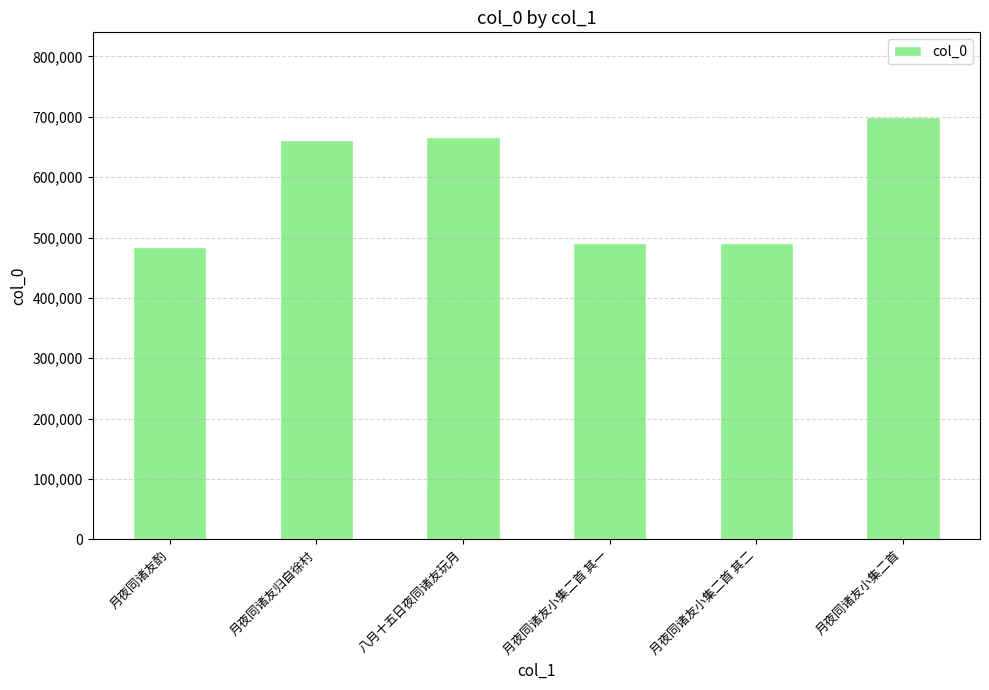

What is the label of the 1st bar from the left?

月夜同诸友酌